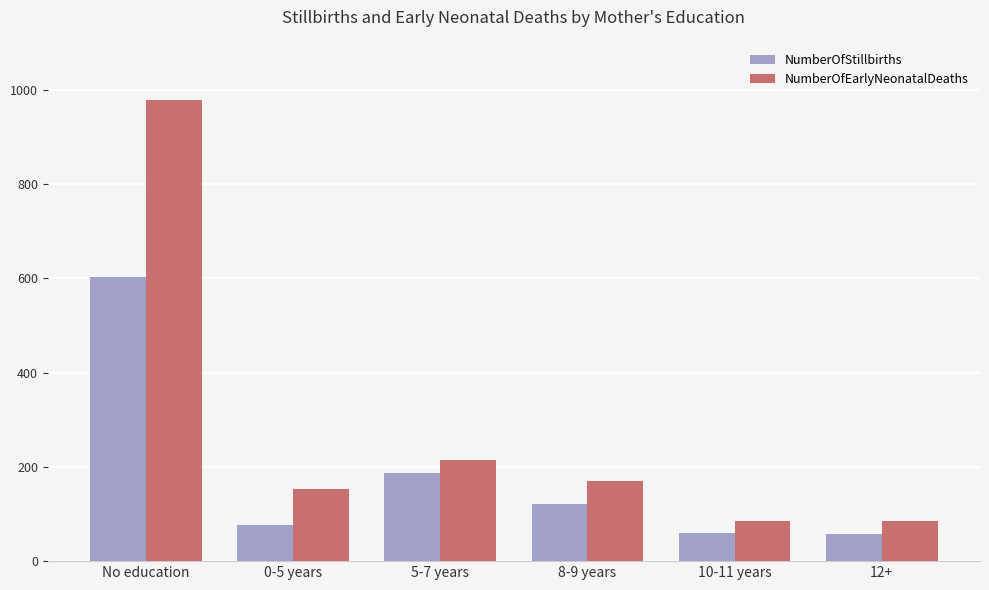

Which category has the highest value across all series?

No education